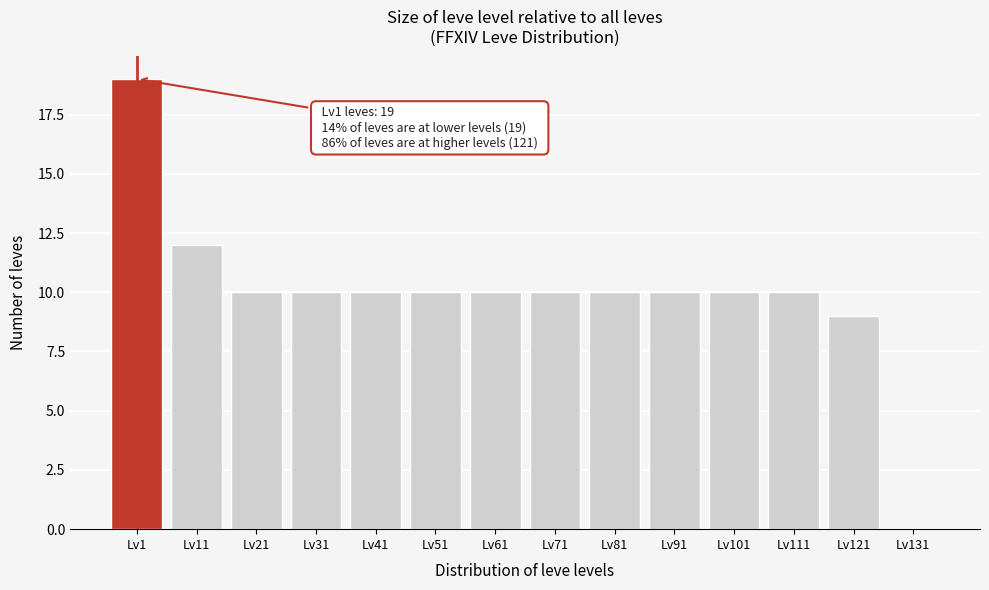

Reading left to right, extract all data points from this chart.

Lv1=19	Lv11=12	Lv21=10	Lv31=10	Lv41=10	Lv51=10	Lv61=10	Lv71=10	Lv81=10	Lv91=10	Lv101=10	Lv111=10	Lv121=9	Lv131=0